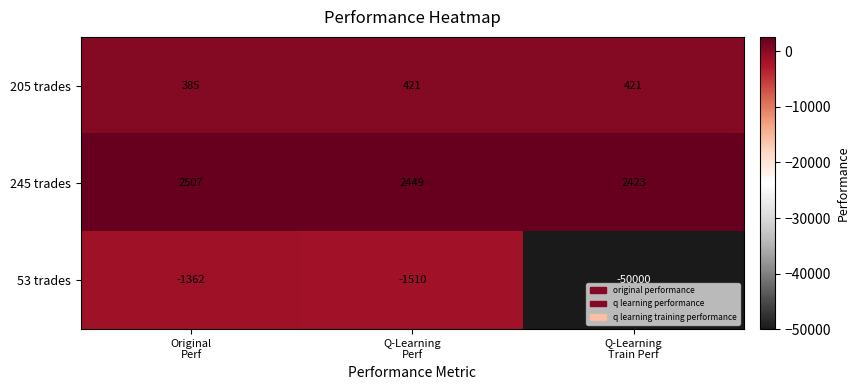

Which series has the largest total across all categories?

245 trades